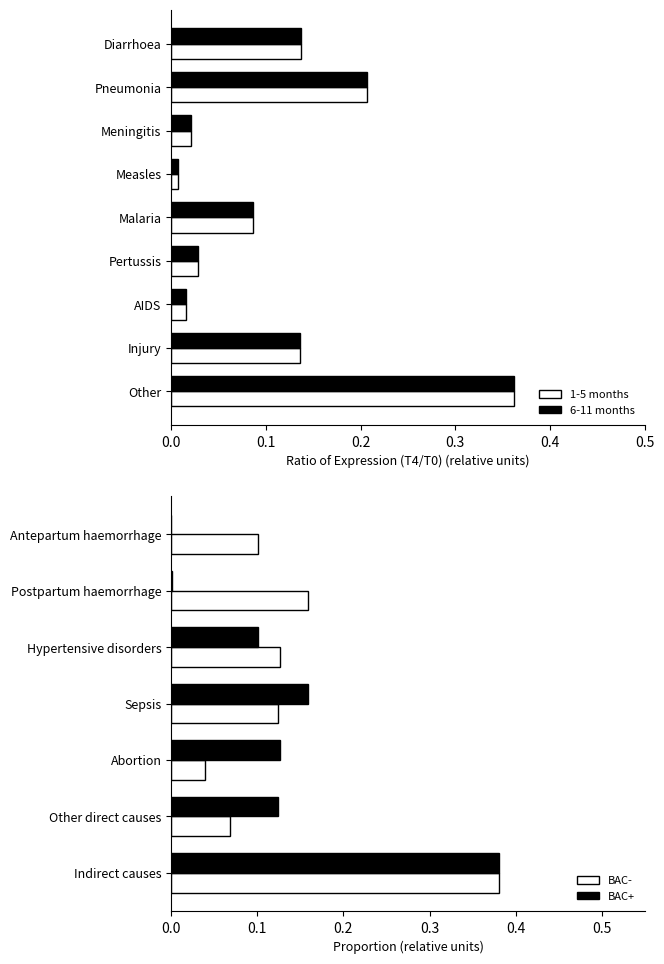

Does the chart contain stacked bars?

No